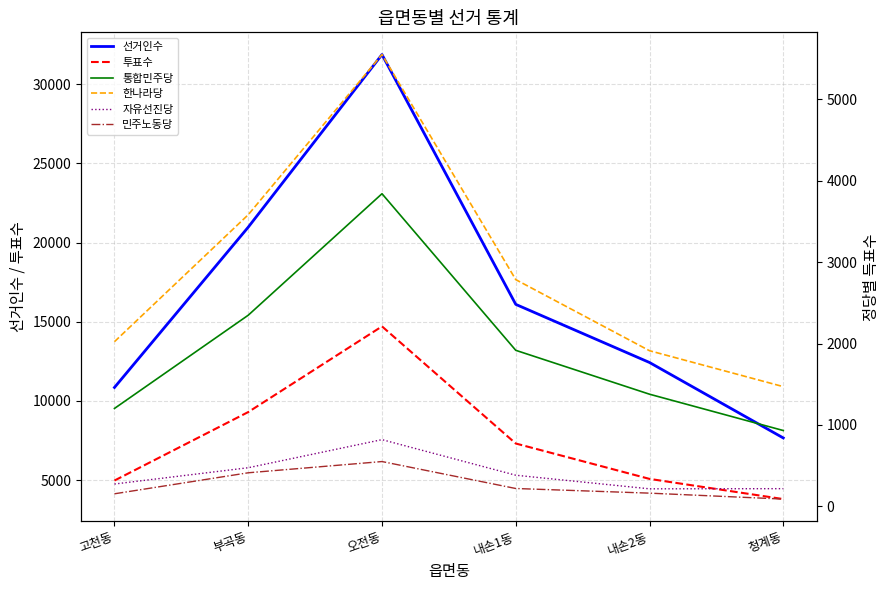

True or false: 통합민주당 has more than 1 points higher than both neighbors.

False